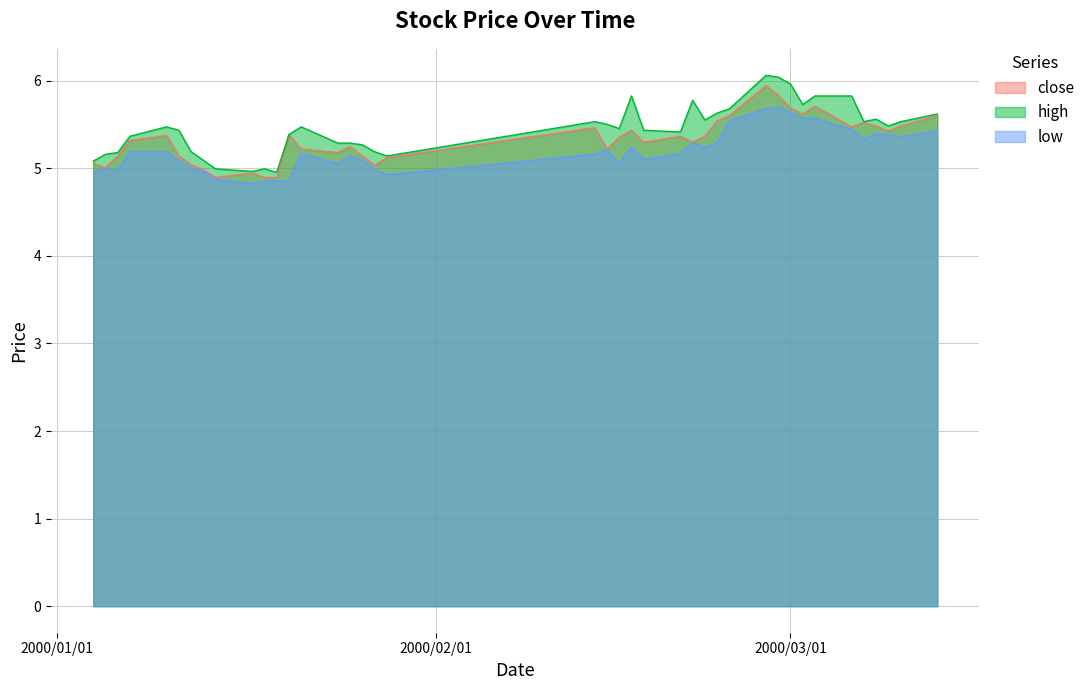

What is the greatest value displayed?

6.1